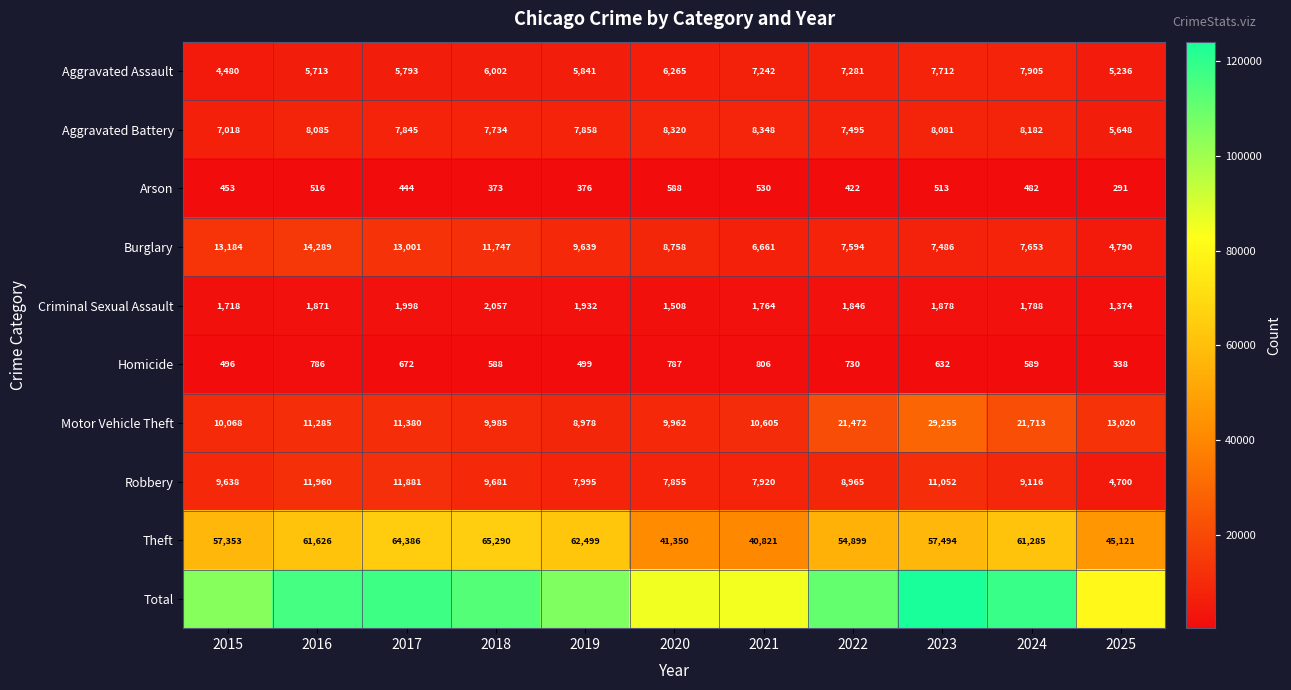

What is the difference between the maximum and minimum values in the Criminal Sexual Assault series?

683